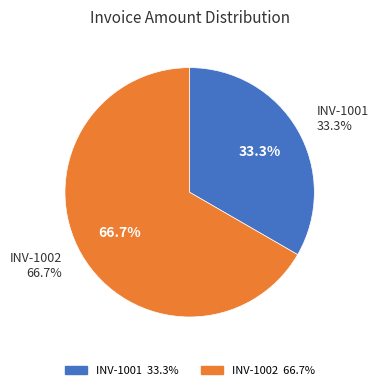

What is the total percentage of INV-1002 and INV-1001?

100.0%